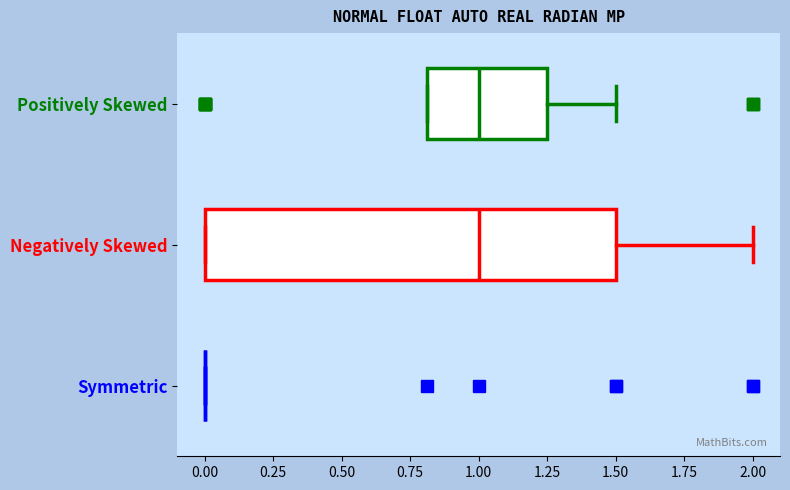

Which box is the widest, from its left edge to its right edge?

Negatively Skewed